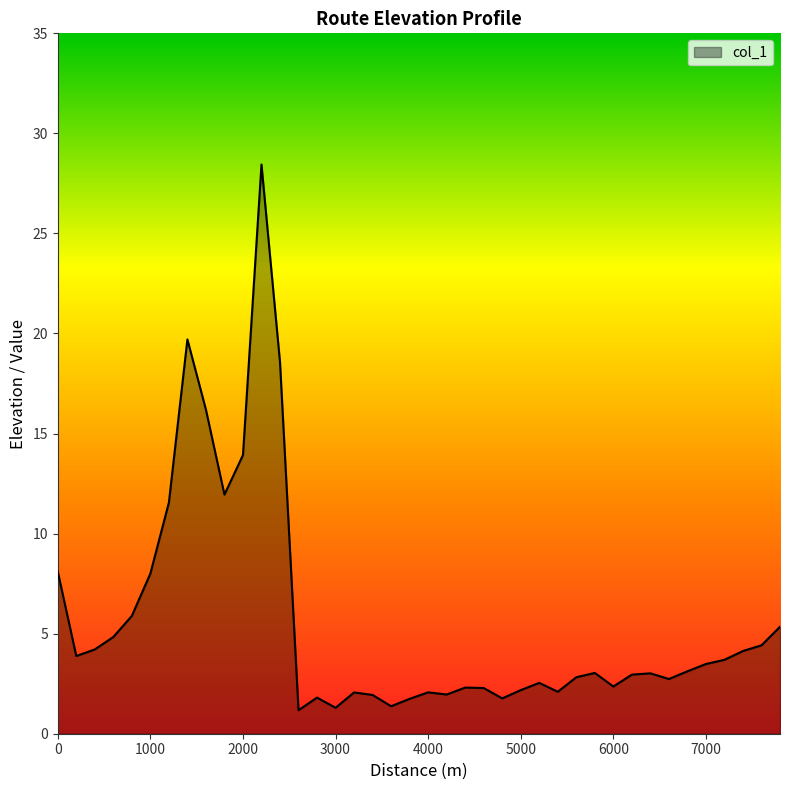

What is the greatest value displayed?

28.4